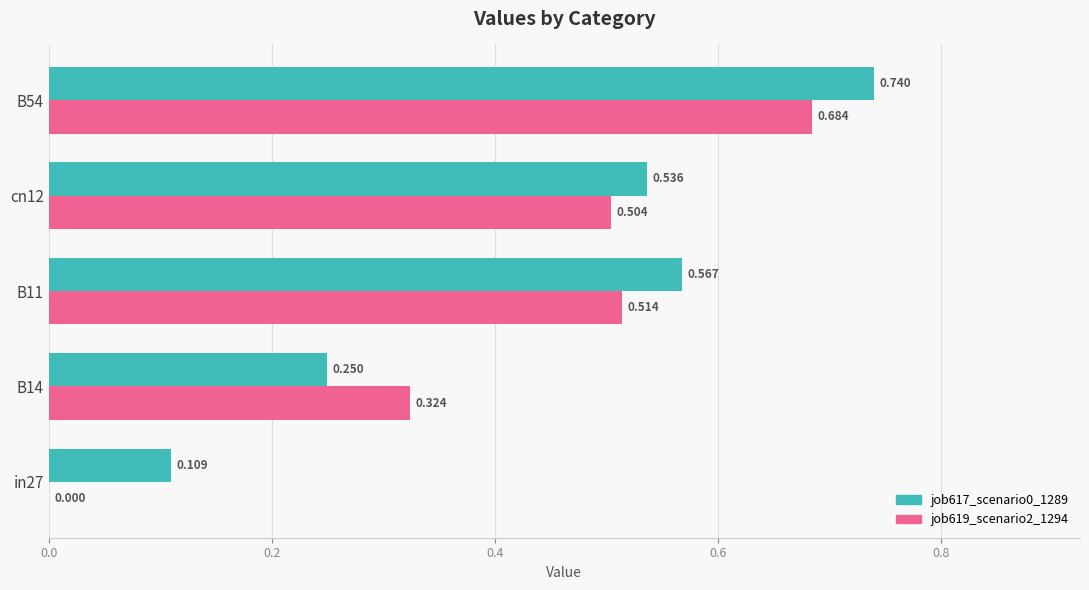

Is the value of job619_scenario2_1294 at B14 greater than the value of job617_scenario0_1289 at cn12?

No